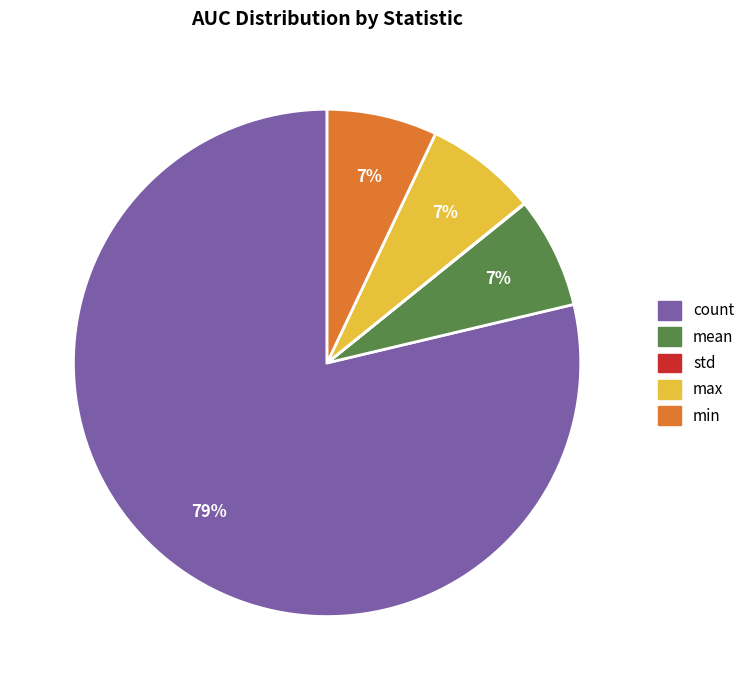

To the nearest percent, what is the difference between the largest and smallest slice percentages?

79%